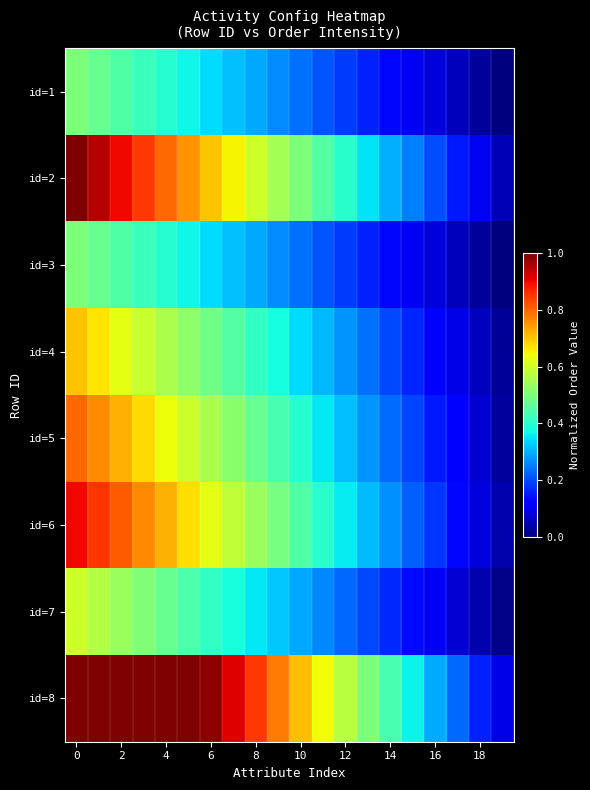

What is the greatest value displayed?

1.0